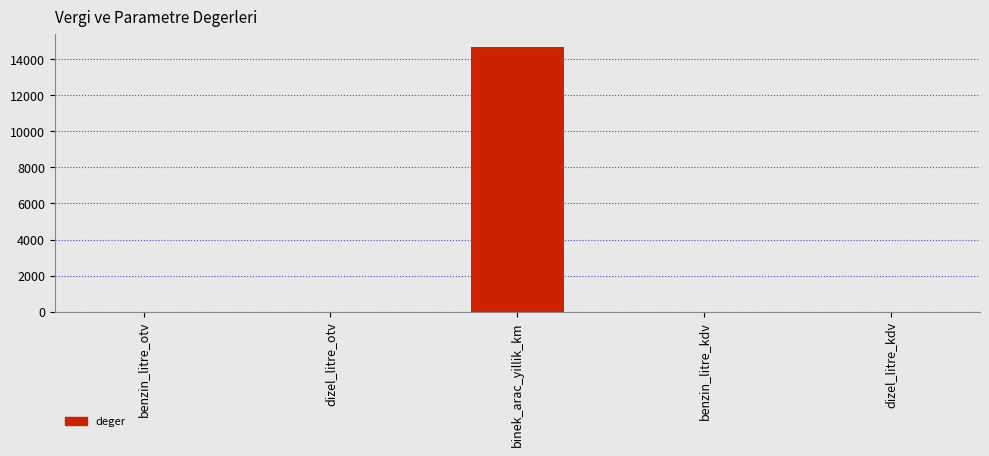

Where does the data first go above 2?

benzin_litre_otv